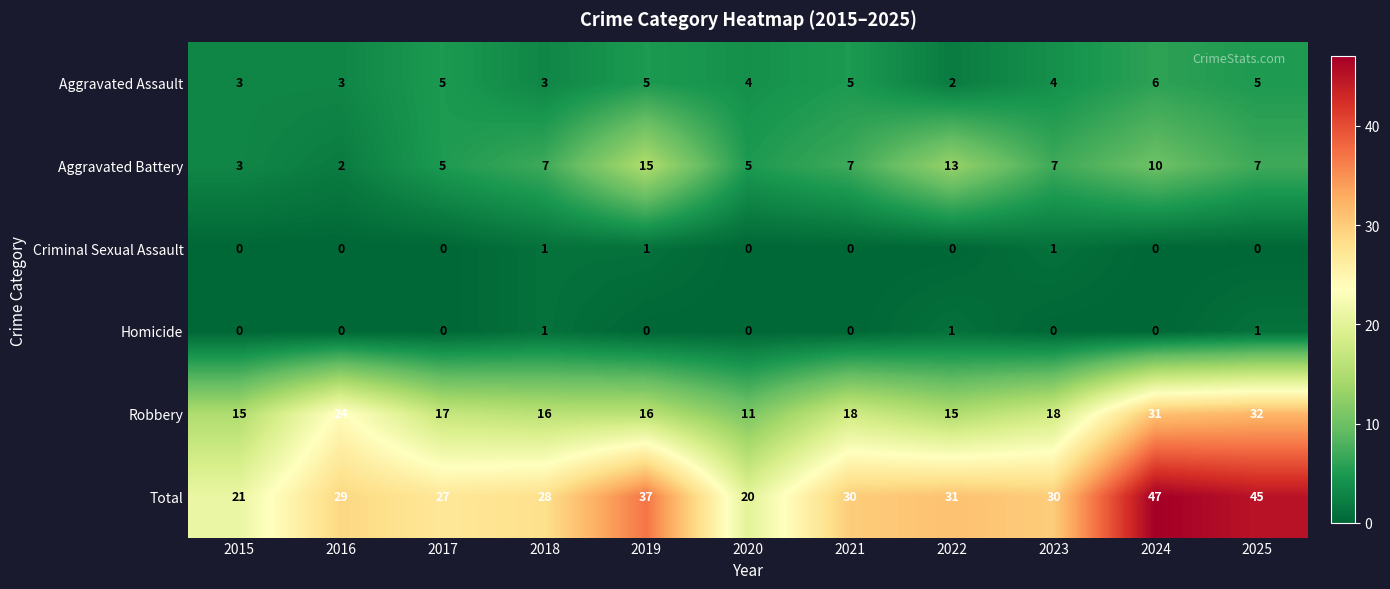

Rank the series at 2022 from highest to lowest value.

Total, Robbery, Aggravated Battery, Aggravated Assault, Homicide, Criminal Sexual Assault